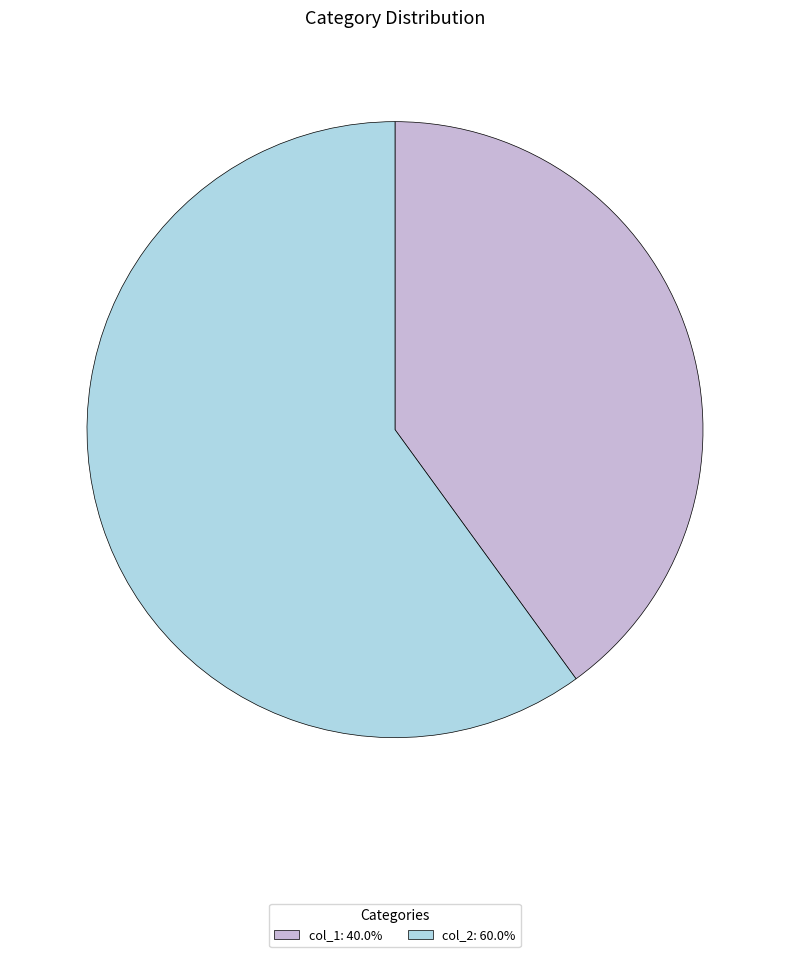

Is col_2: 60.0% the majority of the pie?

Yes